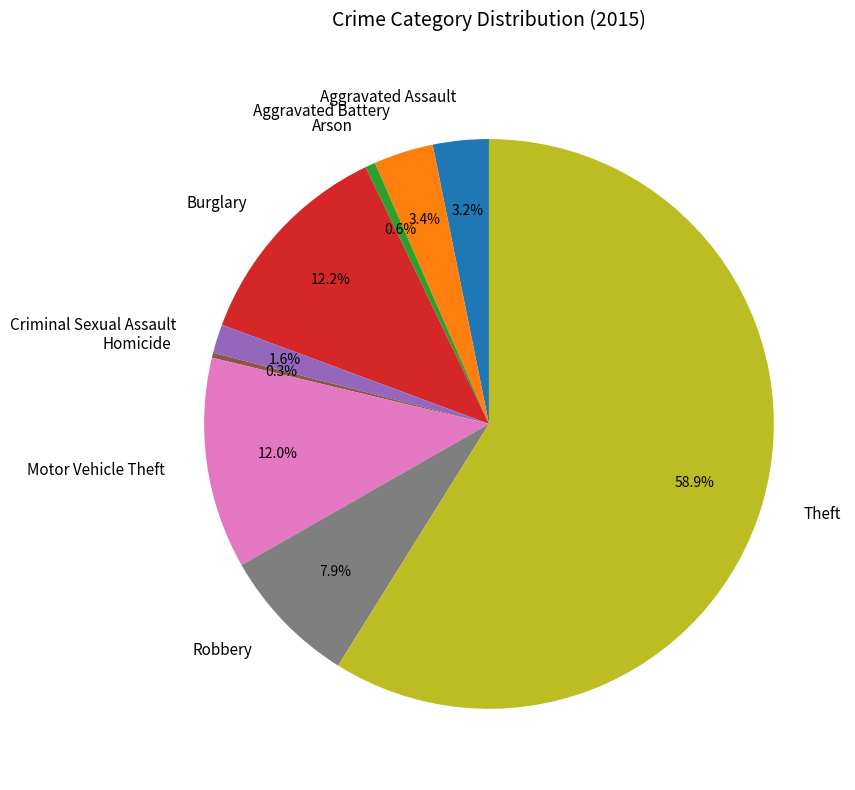

To the nearest percent, what is the combined percentage of Burglary and Criminal Sexual Assault?

14%